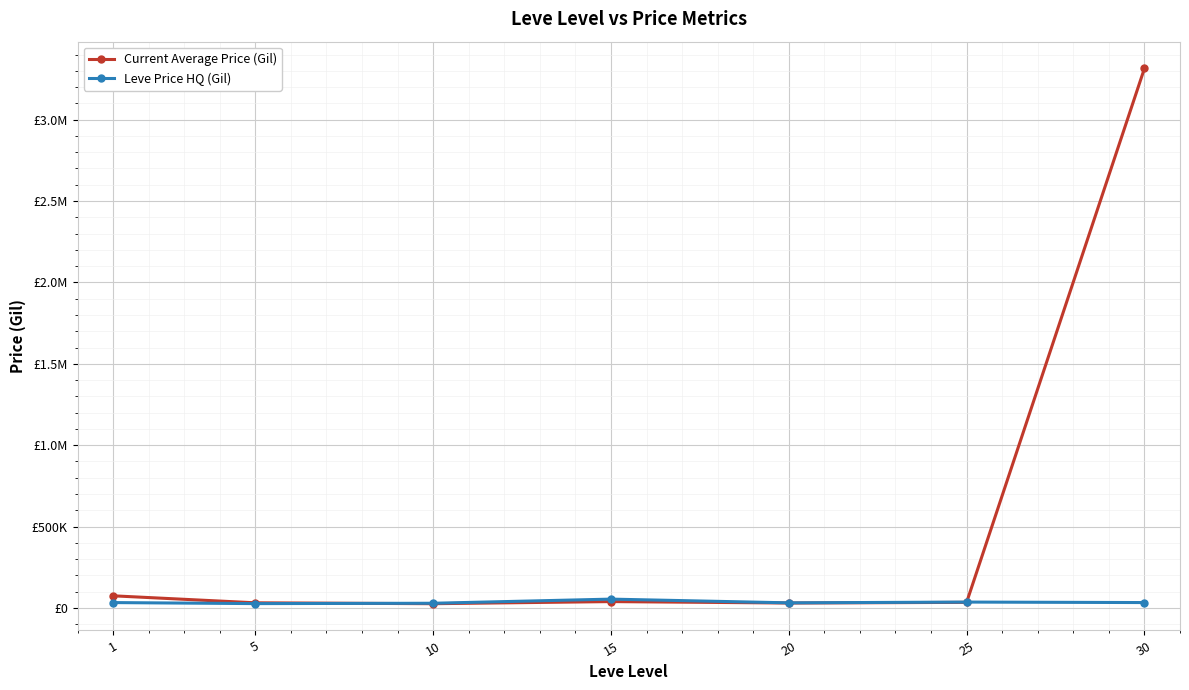

Where does the Leve Price HQ (Gil) series first go above 32901?

1